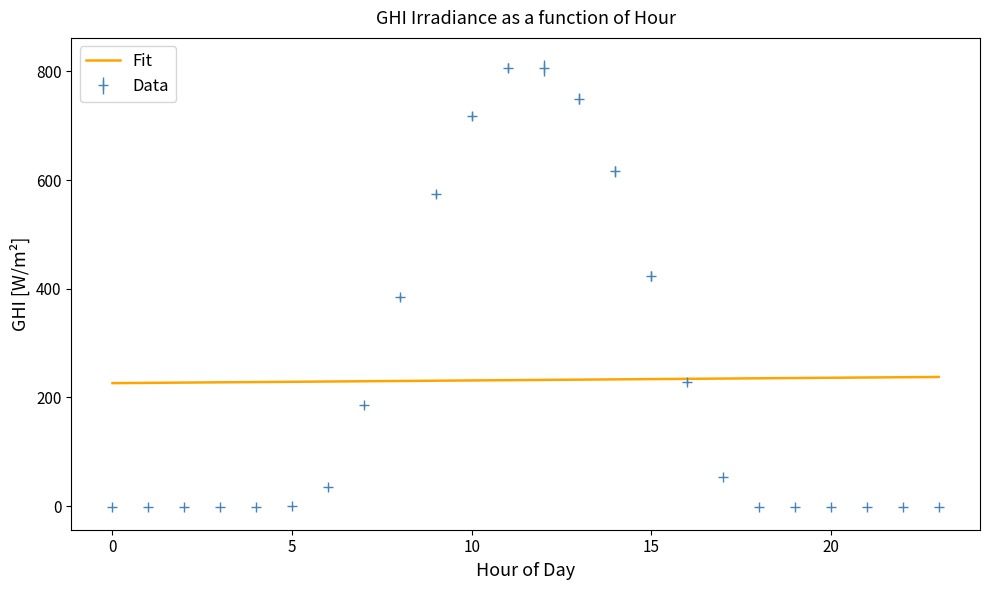

Which series has the widest spread of values?

Data